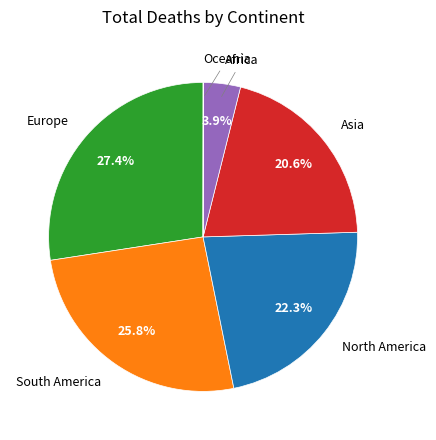

The Asia slice represents 8% of the pie. True or false?

False